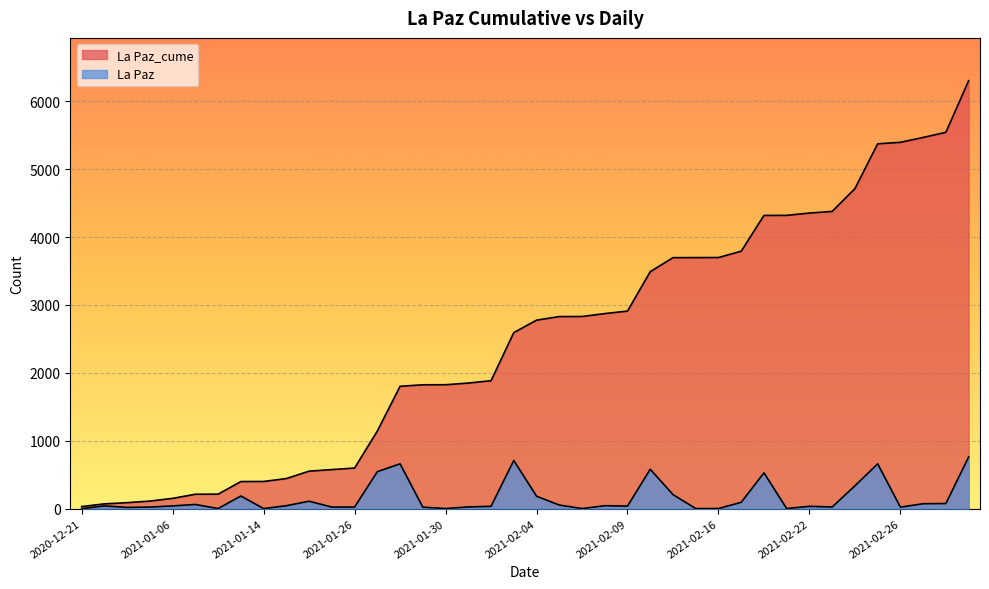

Reading right to left, list all the values displayed in this chart.

La Paz_cume: 2021-03-03=6304	2021-03-02=5543	2021-03-01=5468	2021-02-26=5396	2021-02-25=5374	2021-02-24=4714	2021-02-23=4378	2021-02-22=4354	2021-02-19=4320	2021-02-18=4319	2021-02-17=3792	2021-02-16=3699	2021-02-12=3698	2021-02-11=3697	2021-02-10=3490	2021-02-09=2910	2021-02-08=2873	2021-02-06=2830	2021-02-05=2829	2021-02-04=2776	2021-02-03=2593	2021-02-02=1884	2021-02-01=1850	2021-01-30=1825	2021-01-29=1824	2021-01-28=1802	2021-01-27=1142	2021-01-26=598	2021-01-25=575	2021-01-20=552	2021-01-19=443	2021-01-14=400	2021-01-13=399	2021-01-11=213	2021-01-07=212	2021-01-06=151	2020-12-30=111	2020-12-23=88	2020-12-22=70	2020-12-21=30
La Paz: 2021-03-03=761	2021-03-02=75	2021-03-01=72	2021-02-26=22	2021-02-25=660	2021-02-24=336	2021-02-23=24	2021-02-22=34	2021-02-19=1	2021-02-18=527	2021-02-17=93	2021-02-16=1	2021-02-12=1	2021-02-11=207	2021-02-10=580	2021-02-09=37	2021-02-08=43	2021-02-06=1	2021-02-05=53	2021-02-04=183	2021-02-03=709	2021-02-02=34	2021-02-01=25	2021-01-30=1	2021-01-29=22	2021-01-28=660	2021-01-27=544	2021-01-26=23	2021-01-25=23	2021-01-20=109	2021-01-19=43	2021-01-14=1	2021-01-13=186	2021-01-11=1	2021-01-07=61	2021-01-06=40	2020-12-30=23	2020-12-23=18	2020-12-22=40	2020-12-21=0